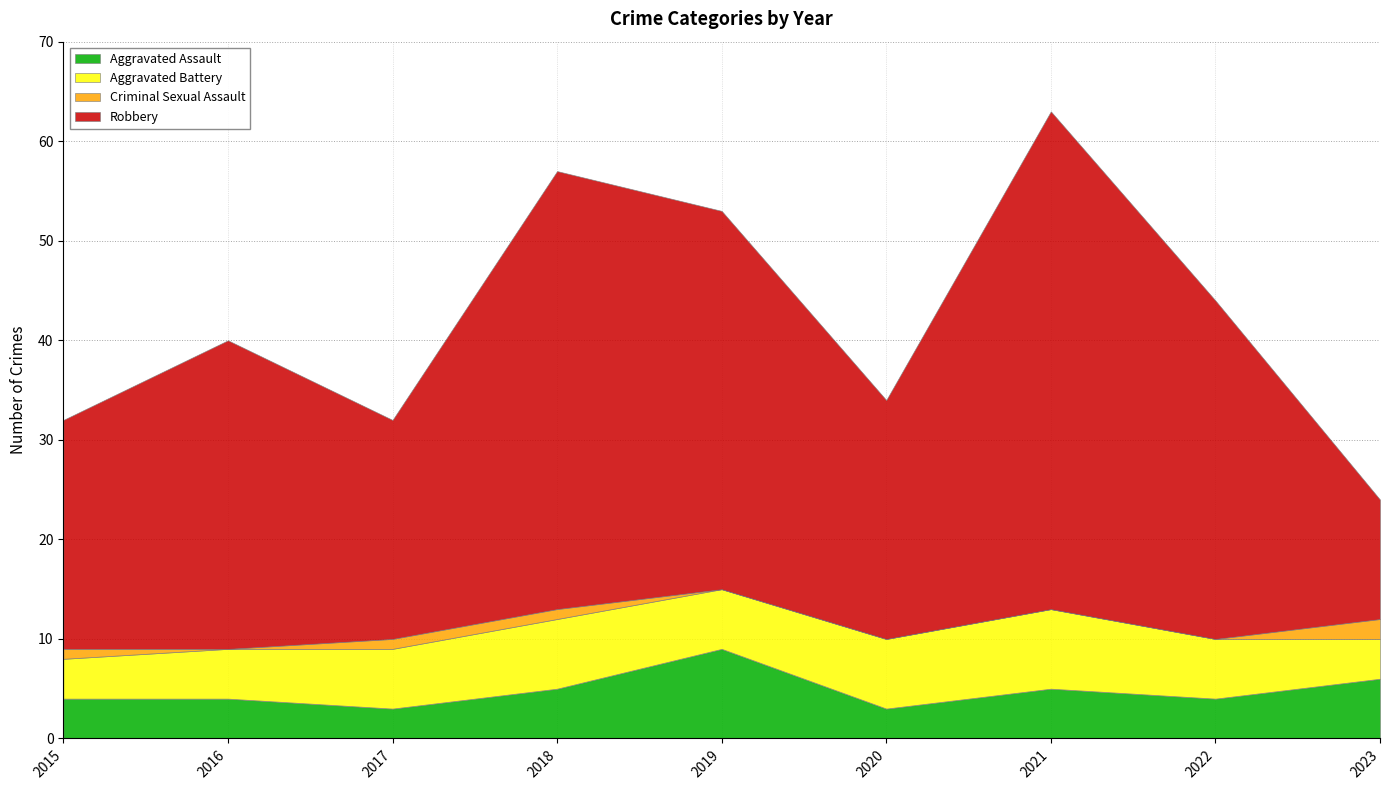

What is the value of the Robbery point at the 8th from the left?

34